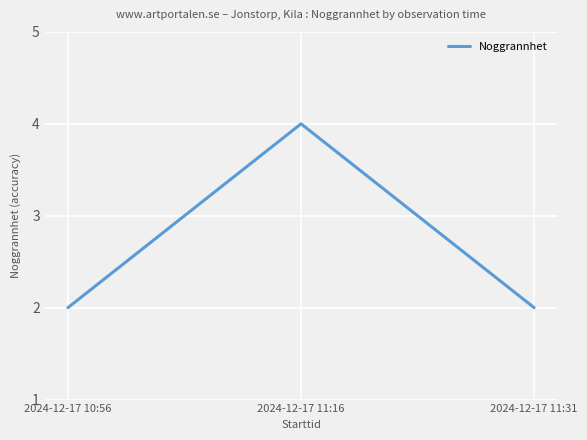

Approximately how many times larger is the value at 2024-12-17 11:31 compared to 2024-12-17 11:16?

0.5